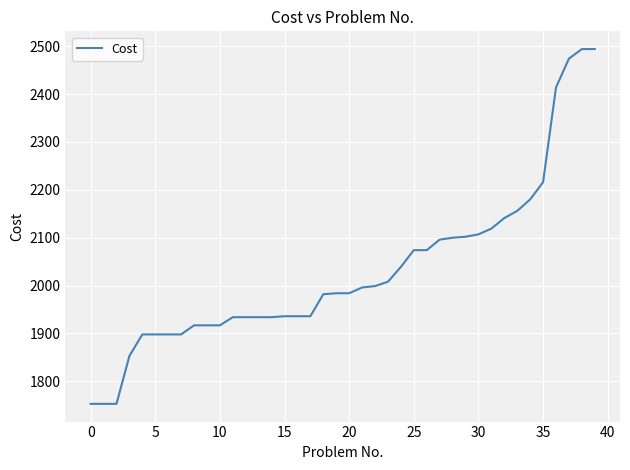

What is the smallest value displayed?

1753